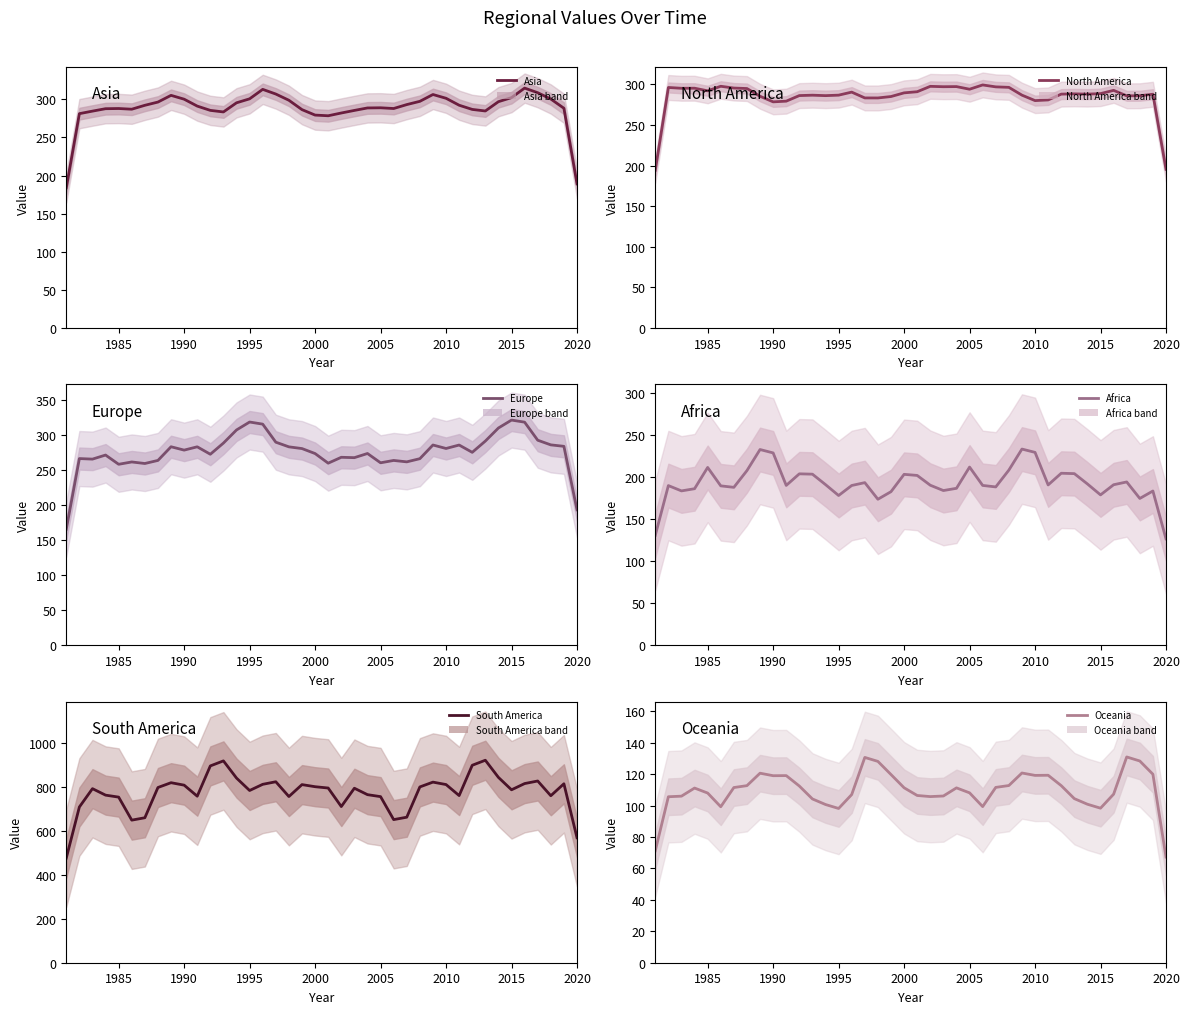

Is it true that Africa equals 127.7 at 35?

False